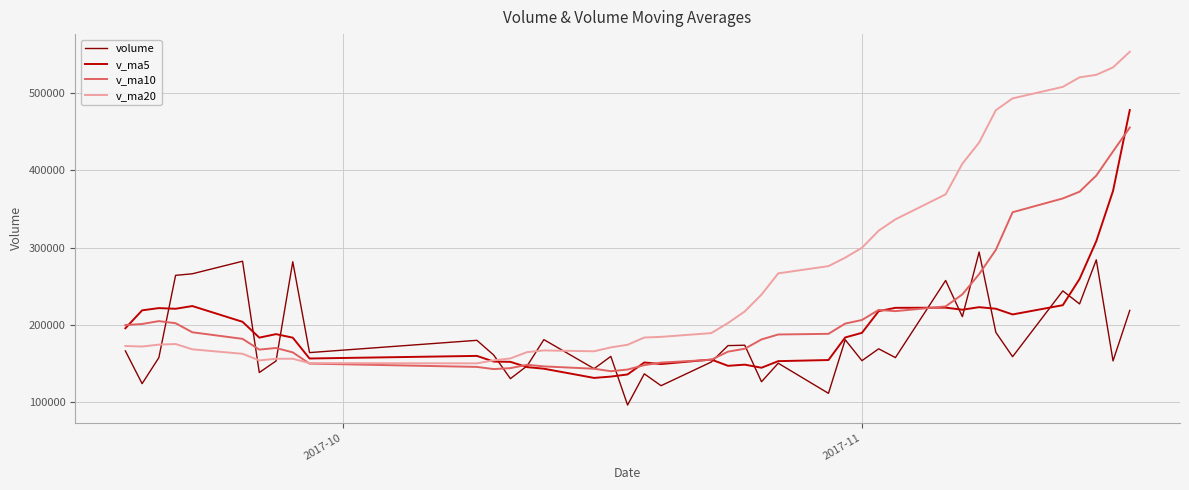

Which series has the largest range (max minus min)?

v_ma20